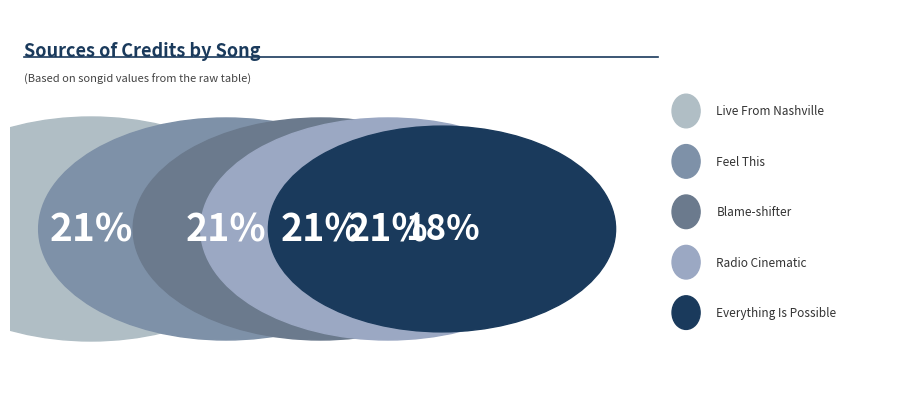

Is it true that Feel This is 21% of the pie?

True